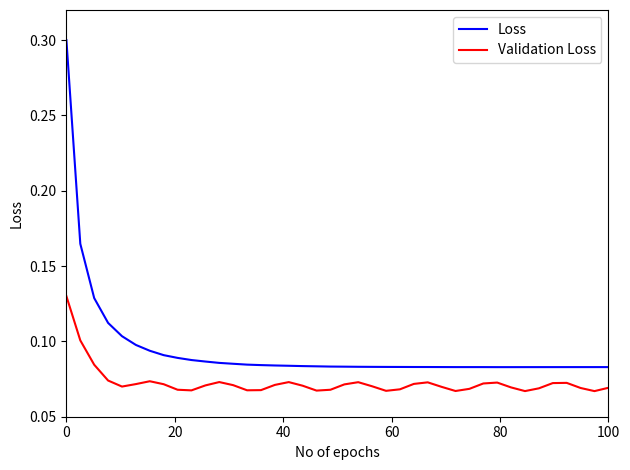

Which series has the largest range (max minus min)?

Loss